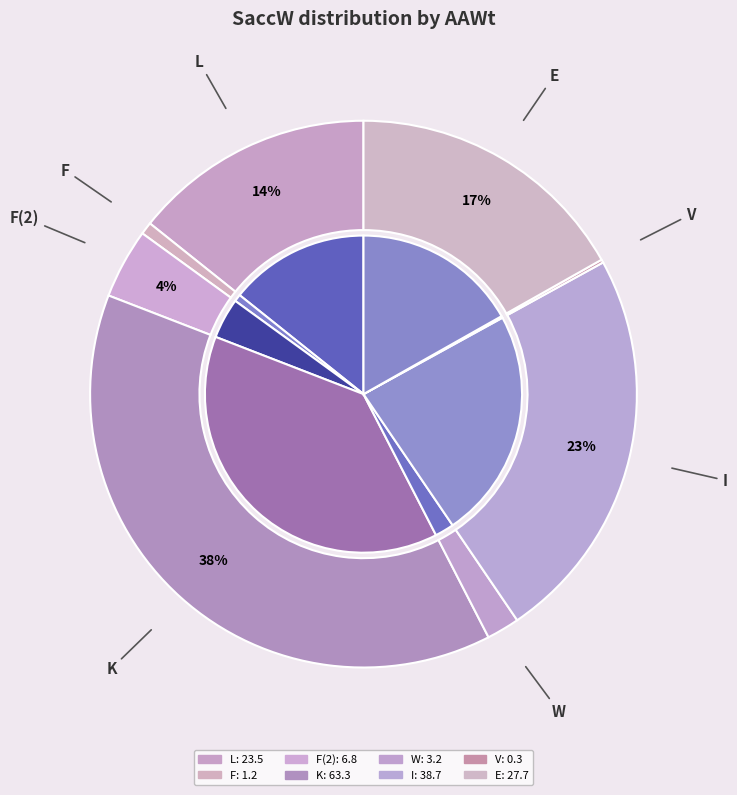

How many segments does this pie chart have?

8